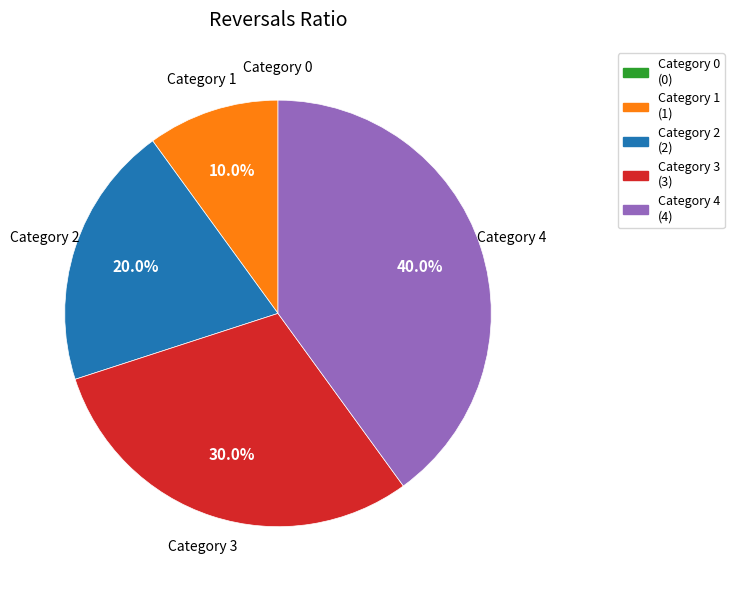

Approximately how many times larger is the value at Category 2 (2) compared to Category 3 (3)?

0.7